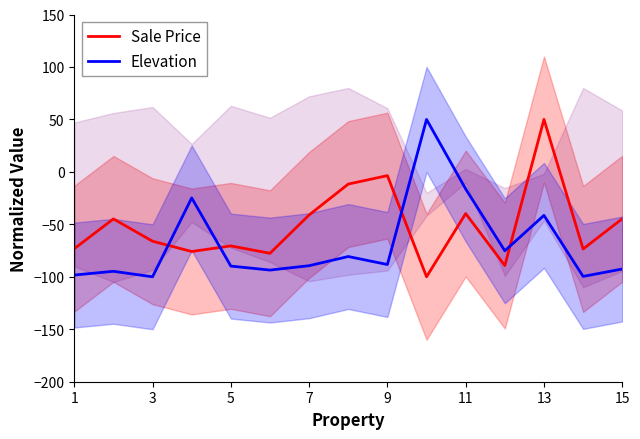

Is it true that Sale Price equals -101.1 at 5?

False